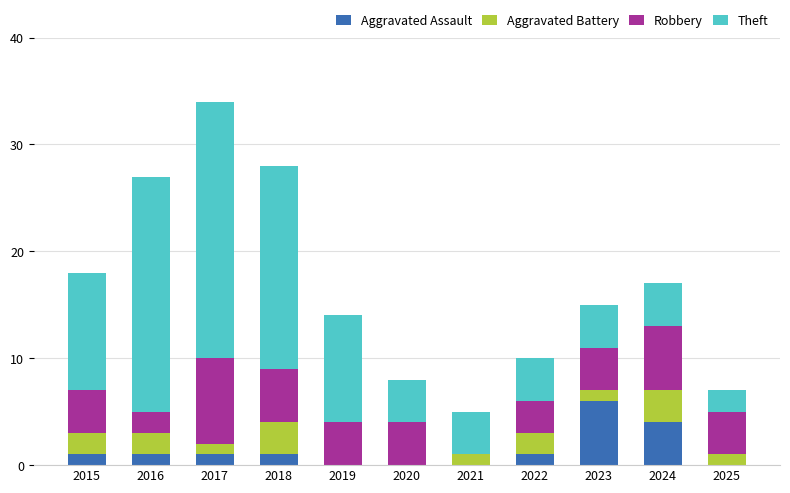

What is the sum of the Aggravated Assault values at 2023 and 2020?

6